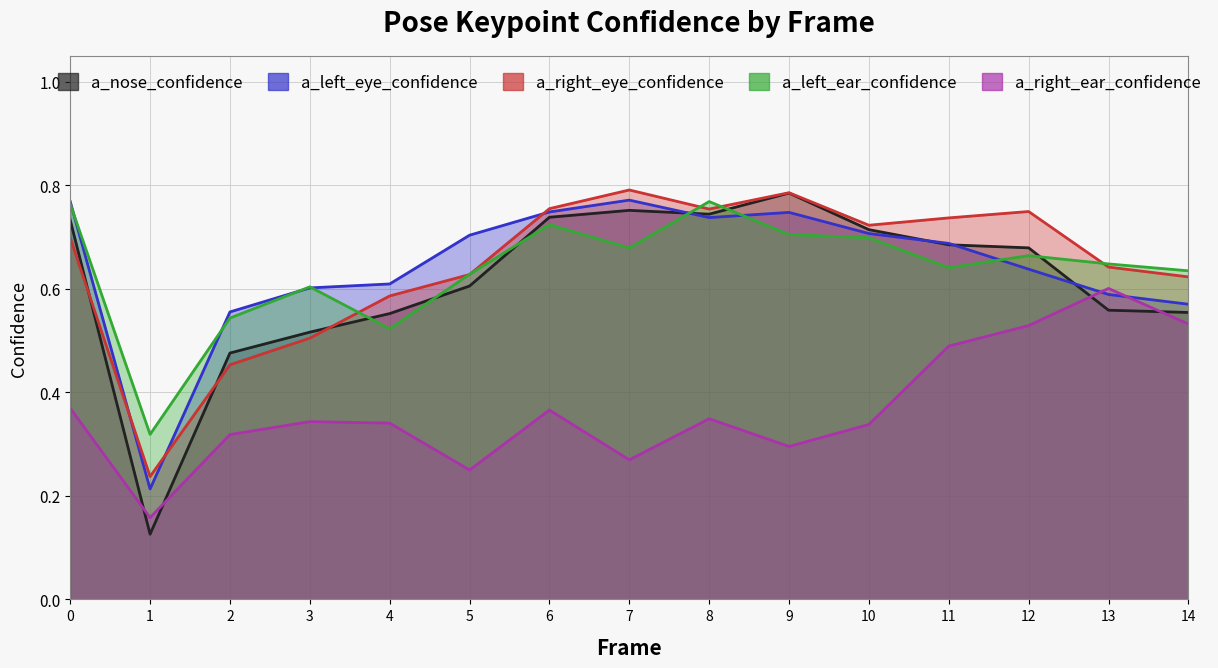

Which category has the lowest value across all series?

1